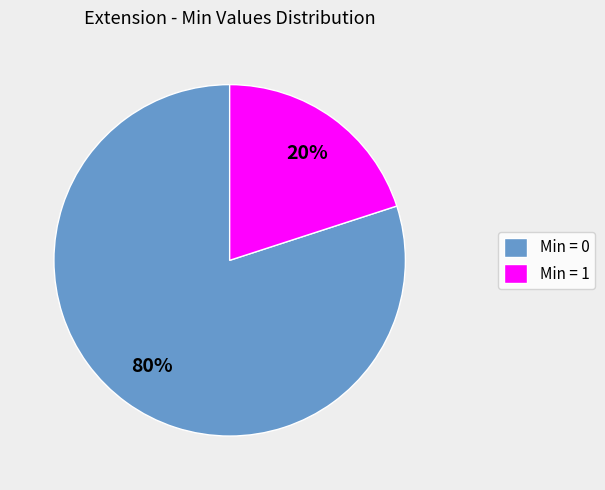

Is there any slice that represents more than half of the pie?

Yes